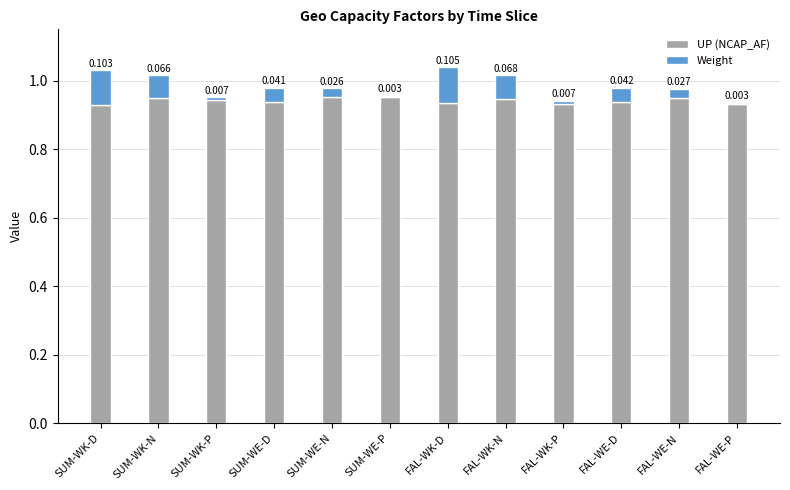

At which category is the sum across all series the highest?

FAL-WK-D